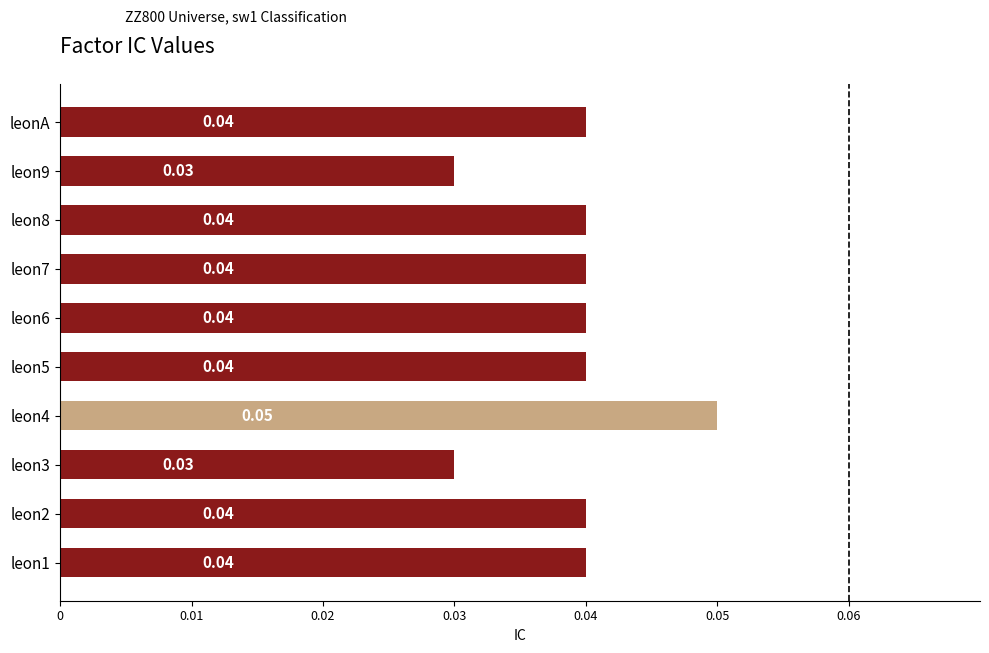

What is the sum of all values?

0.4